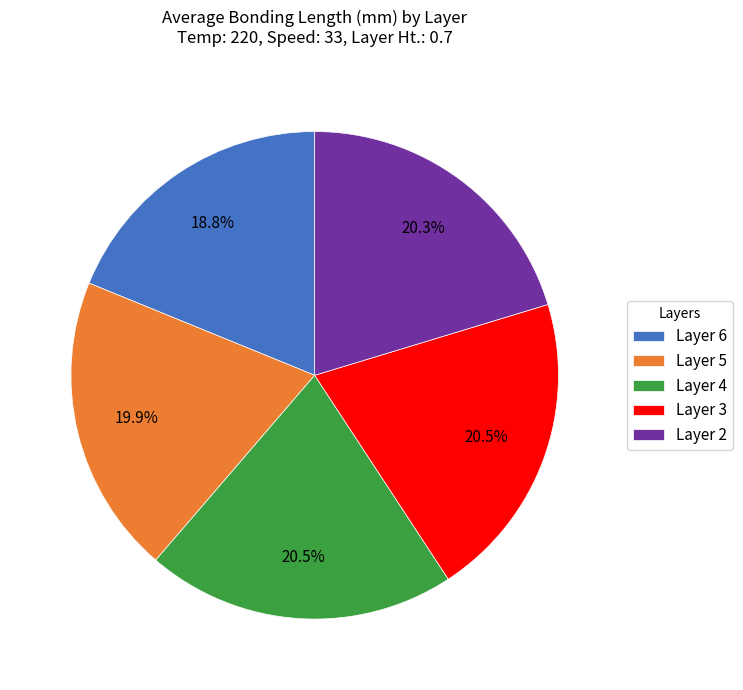

Which category has the smallest portion of the pie?

Layer 6